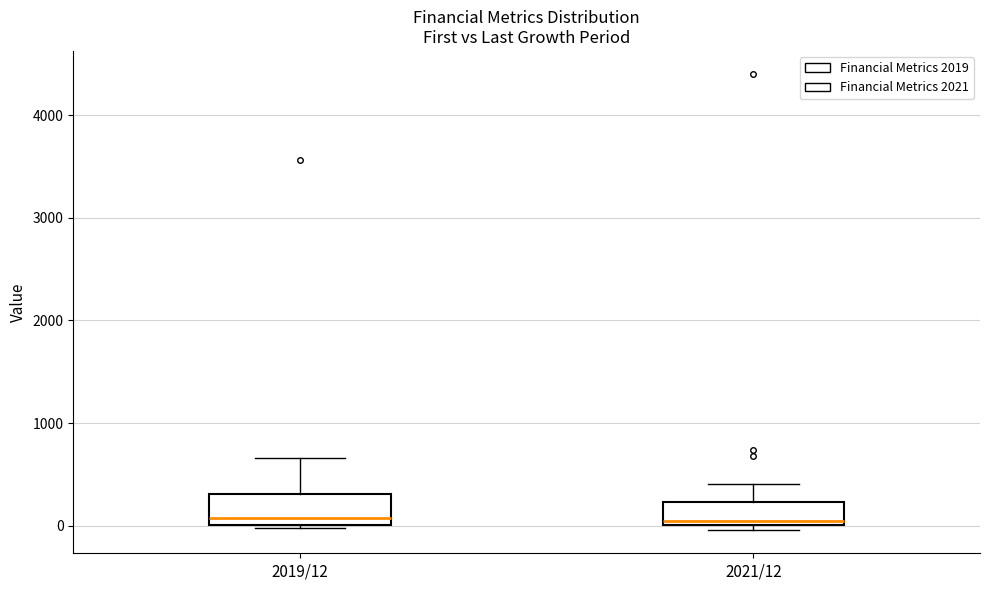

Reading left to right, read every box against the y-axis: the position of its median line, the range the box covers, and the ends of its whiskers. The values are not printed on the chart, so give them approximately, as read against the axis.

2019/12: median 100, box 0 to 300, whiskers 0 (just below the box's lower edge) to 700
2021/12: median 0 (just above the box's lower edge), box 0 to 200, whiskers 0 (just below the box's lower edge) to 400